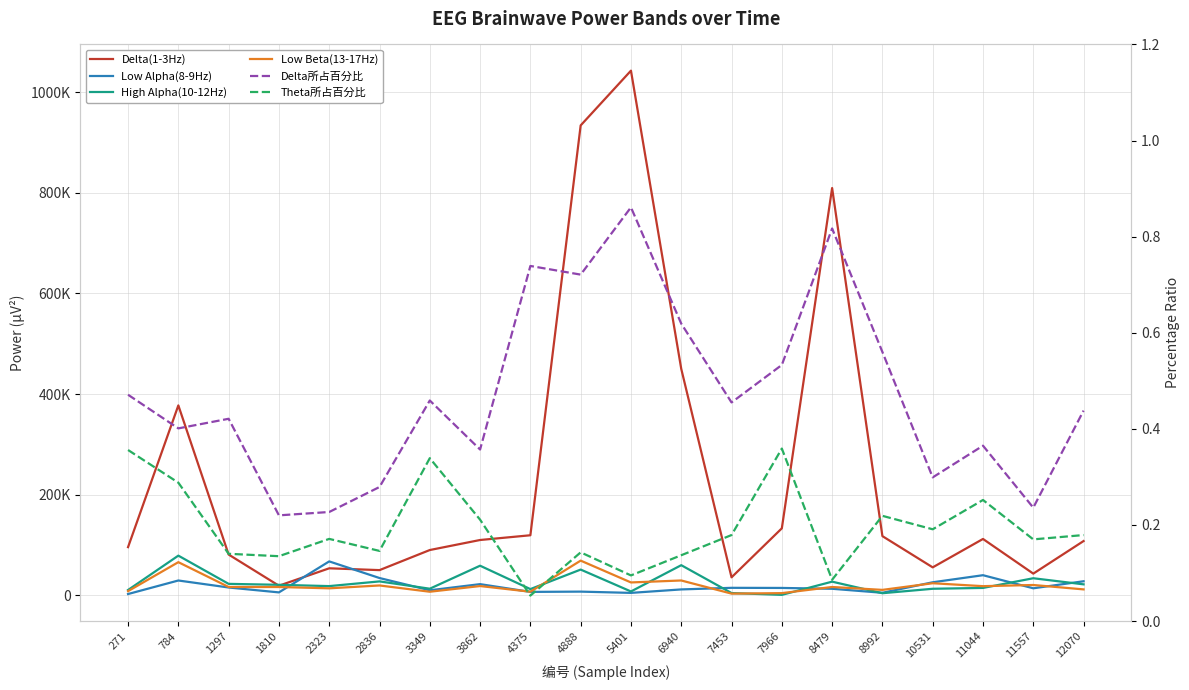

Reading left to right, list all the values displayed in this chart.

Delta(1-3Hz): 271=95811.0	784=377471.0	1297=81081.0	1810=19158.0	2323=53737.0	2836=50129.0	3349=90052.0	3862=109987.0	4375=119397.0	4888=933947.0	5401=1042767.0	6940=450105.0	7453=35783.0	7966=133174.0	8479=809473.0	8992=117666.0	10531=55616.0	11044=112047.0	11557=43166.0	12070=107898.0
Low Alpha(8-9Hz): 271=2608.0	784=29497.0	1297=15590.0	1810=5849.0	2323=67449.0	2836=34408.0	3349=10054.0	3862=22259.0	4375=6851.0	4888=7389.0	5401=4878.0	6940=11766.0	7453=14937.0	7966=14702.0	8479=13051.0	8992=5086.0	10531=25962.0	11044=40024.0	11557=14012.0	12070=27987.0
High Alpha(10-12Hz): 271=10628.0	784=78907.0	1297=22814.0	1810=20934.0	2323=18342.0	2836=27694.0	3349=13181.0	3862=58893.0	4375=12402.0	4888=51208.0	5401=7697.0	6940=59927.0	7453=4548.0	7966=960.0	8479=27174.0	8992=4221.0	10531=13056.0	11044=14743.0	11557=33982.0	12070=21865.0
Low Beta(13-17Hz): 271=8338.0	784=65922.0	1297=16592.0	1810=16571.0	2323=13958.0	2836=19629.0	3349=7161.0	3862=18478.0	4375=7181.0	4888=68997.0	5401=25635.0	6940=29531.0	7453=3412.0	7966=4386.0	8479=16590.0	8992=10855.0	10531=24043.0	11044=18240.0	11557=20556.0	12070=11826.0
Delta所占百分比: 271=0.5	784=0.4	1297=0.4	1810=0.2	2323=0.2	2836=0.3	3349=0.5	3862=0.4	4375=0.7	4888=0.7	5401=0.9	6940=0.6	7453=0.5	7966=0.5	8479=0.8	8992=0.6	10531=0.3	11044=0.4	11557=0.2	12070=0.4
Theta所占百分比: 271=0.4	784=0.3	1297=0.1	1810=0.1	2323=0.2	2836=0.1	3349=0.3	3862=0.2	4375=0.1	4888=0.1	5401=0.1	6940=0.1	7453=0.2	7966=0.4	8479=0.1	8992=0.2	10531=0.2	11044=0.3	11557=0.2	12070=0.2